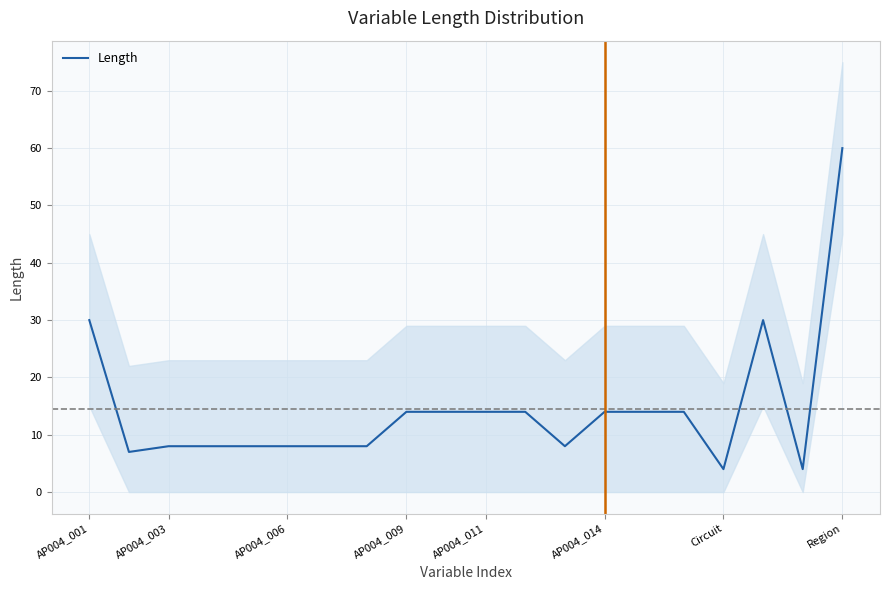

True or false: the data shows 11 at 12.

False